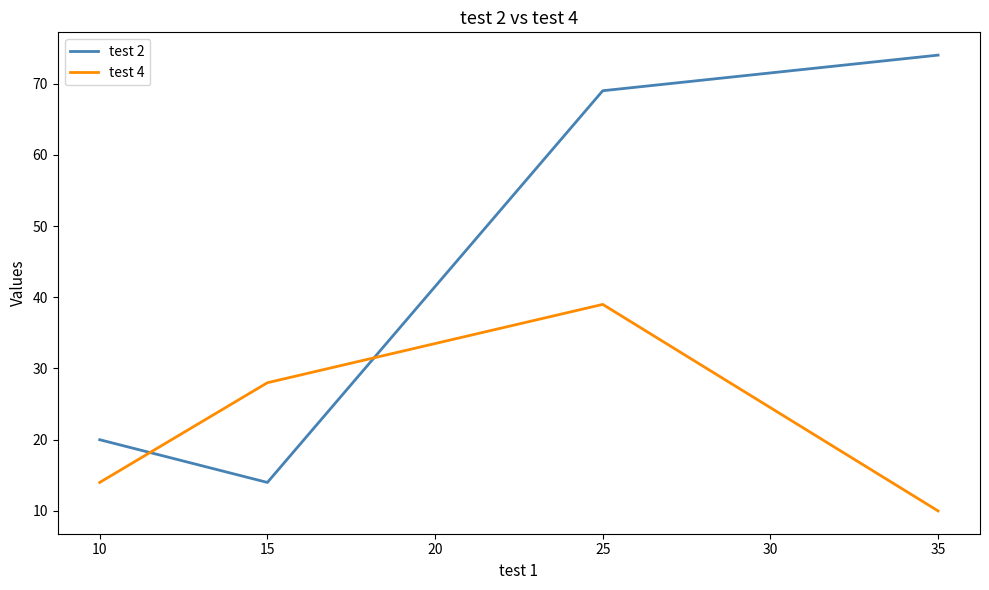

Does the chart display data point markers on the line(s)?

No